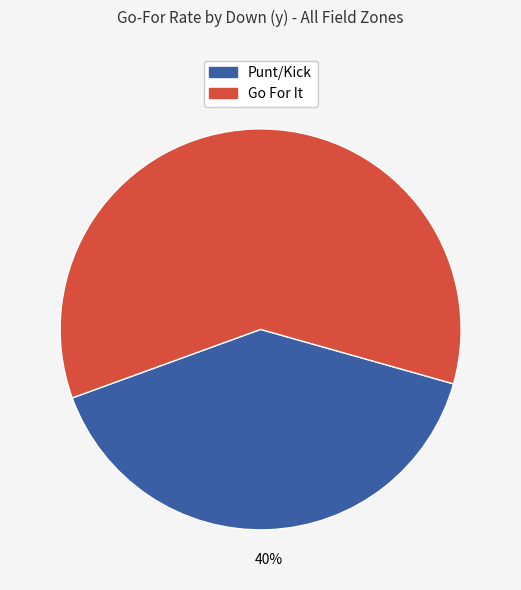

To the nearest percent, what is the average slice percentage?

50%